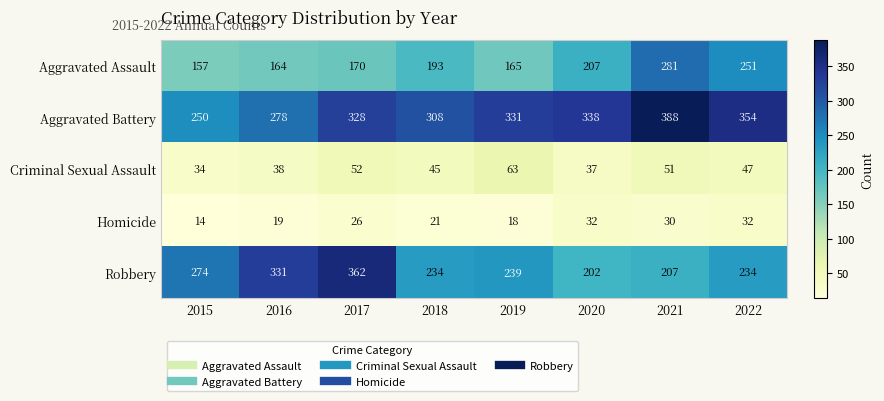

What is the difference between the maximum and minimum values in the Criminal Sexual Assault series?

29